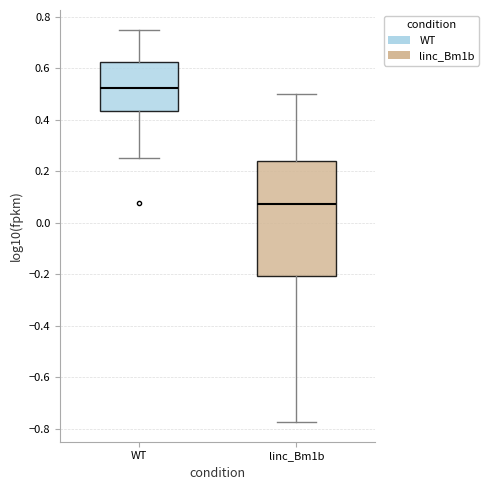

Reading left to right, transcribe this box plot: for each box, give where its median line is, the range the box spans, and where its two whiskers end, as read against the y-axis. The values are not printed on the chart, so give them approximately, as read against the axis.

WT: median 0.52, box 0.44 to 0.62, whiskers 0.26 to 0.76
linc_Bm1b: median 0.08, box -0.20 to 0.24, whiskers -0.78 to 0.50